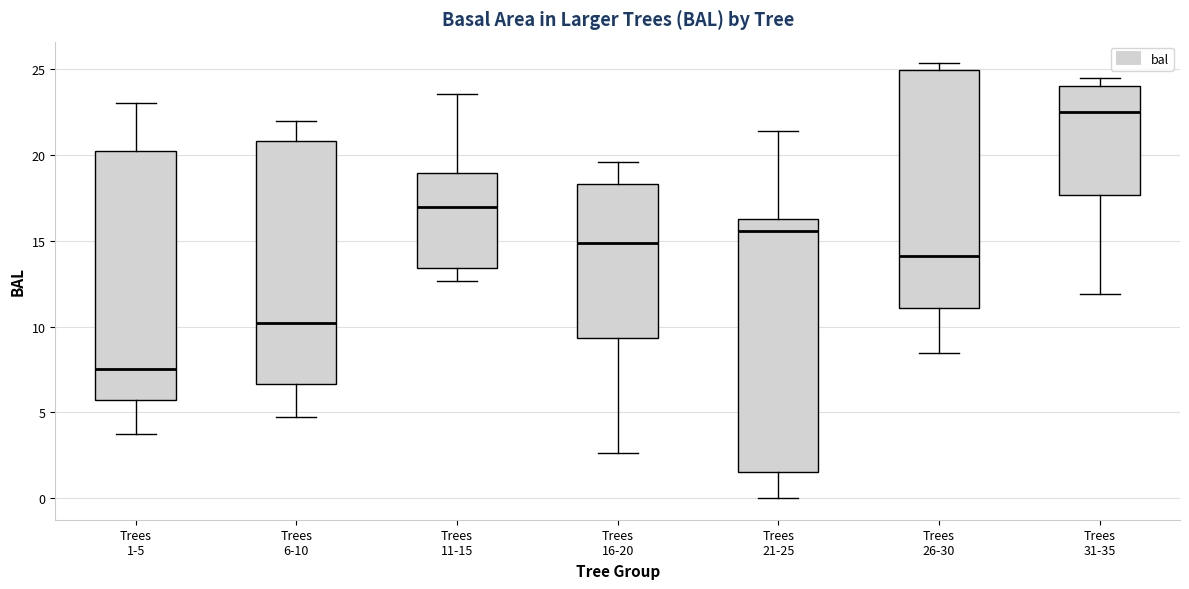

Which box has the lowest median line?

Trees 1-5